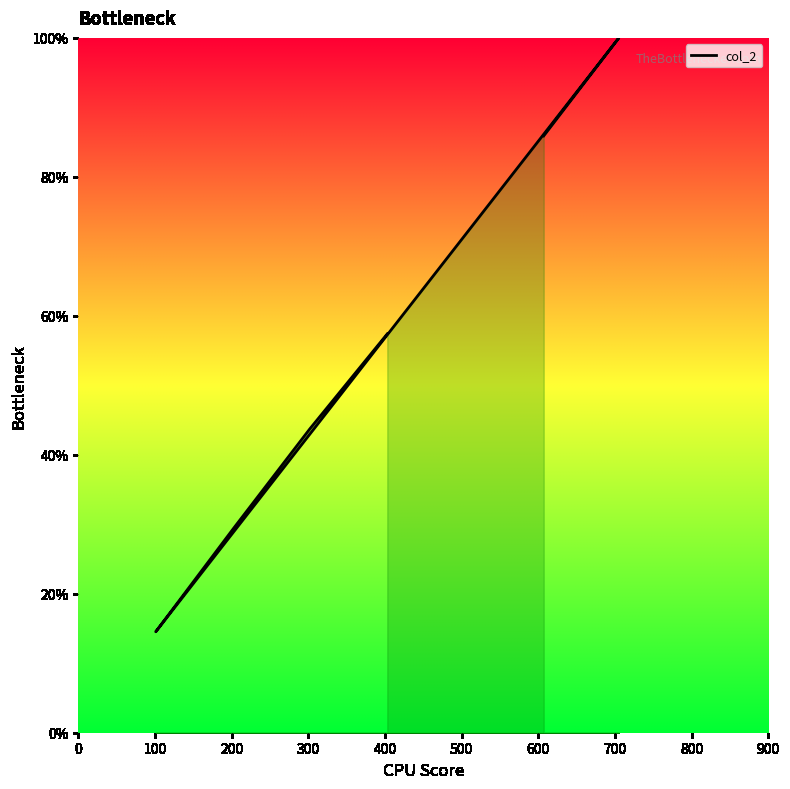

The chart shows a value of 42.6 at 100. True or false?

False